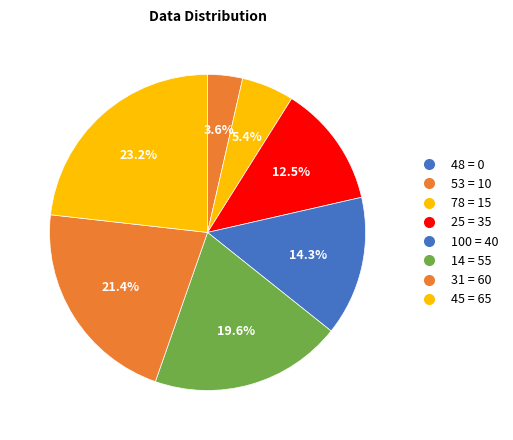

Which category has the smallest portion of the pie?

48